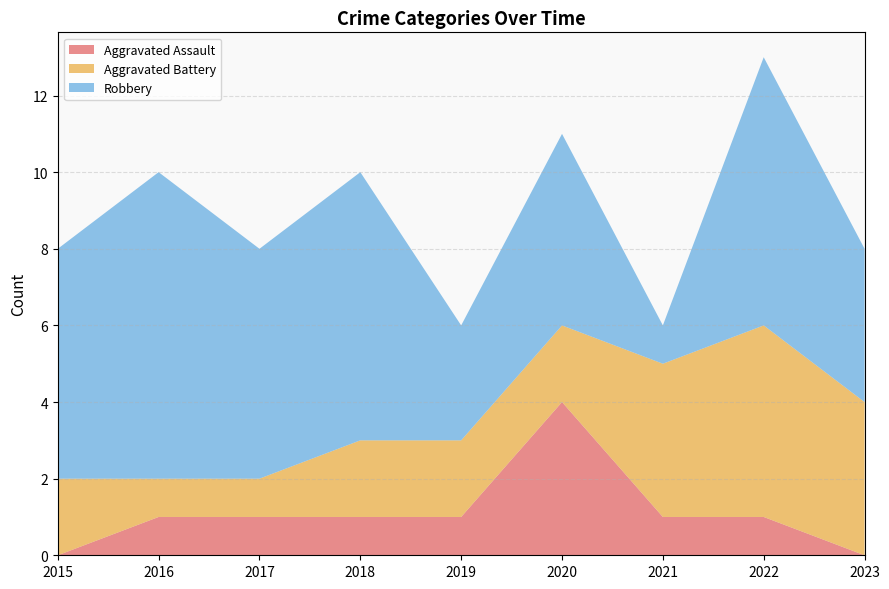

What is the total value across all series at 2017?

8